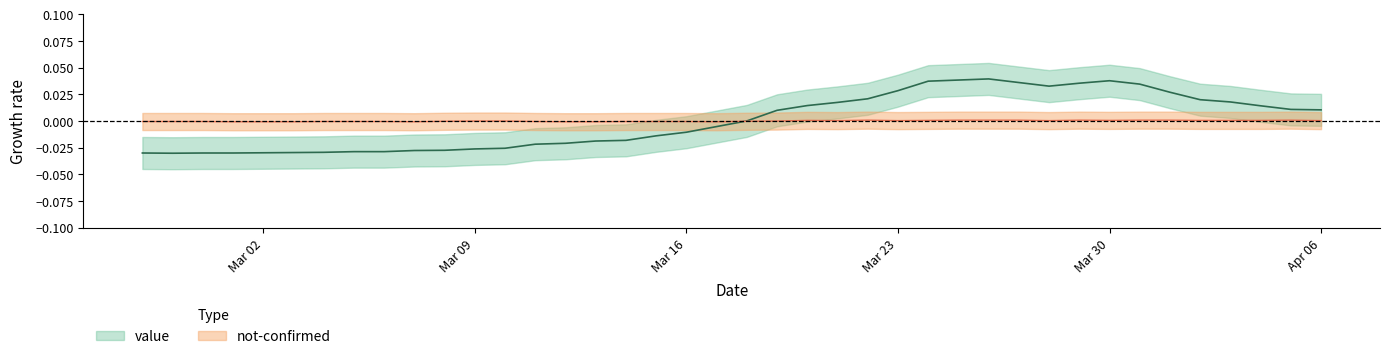

The chart shows a value of 0.0 at 2020-04-01. True or false?

True